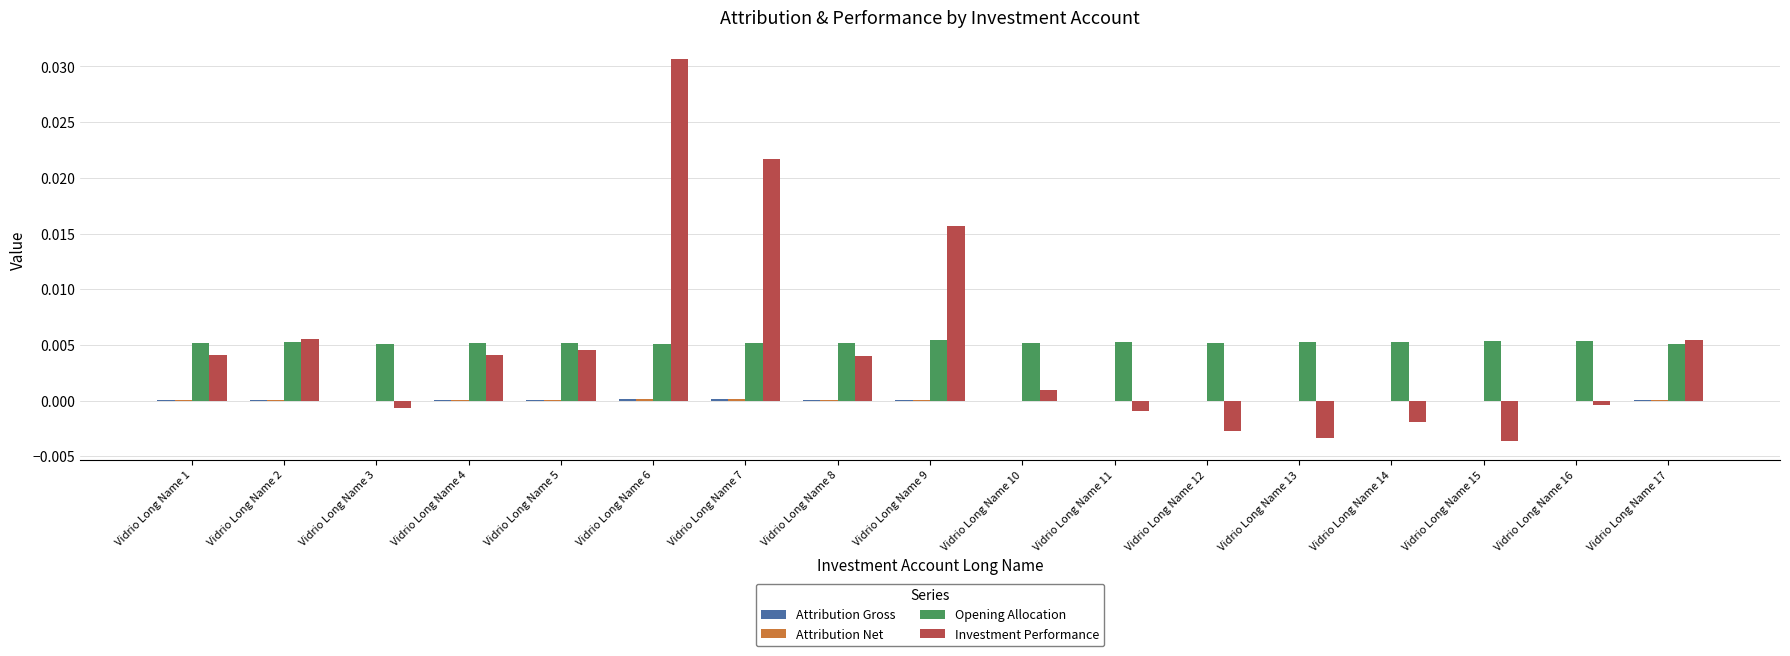

How many groups of bars are there?

17